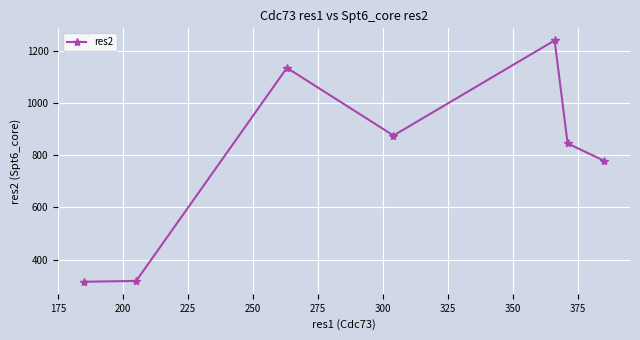

What is the value of the 1st point from the left?

316.0